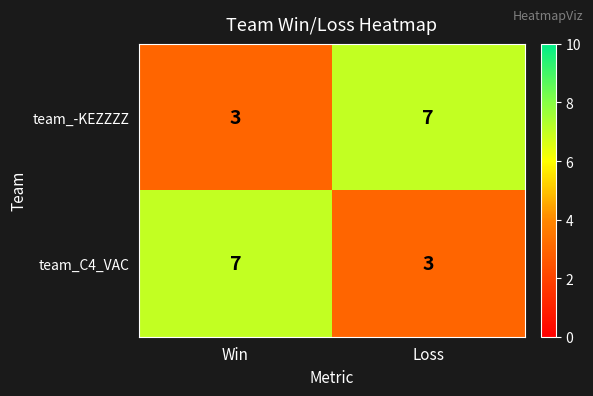

What is the total value across all series at Win?

10